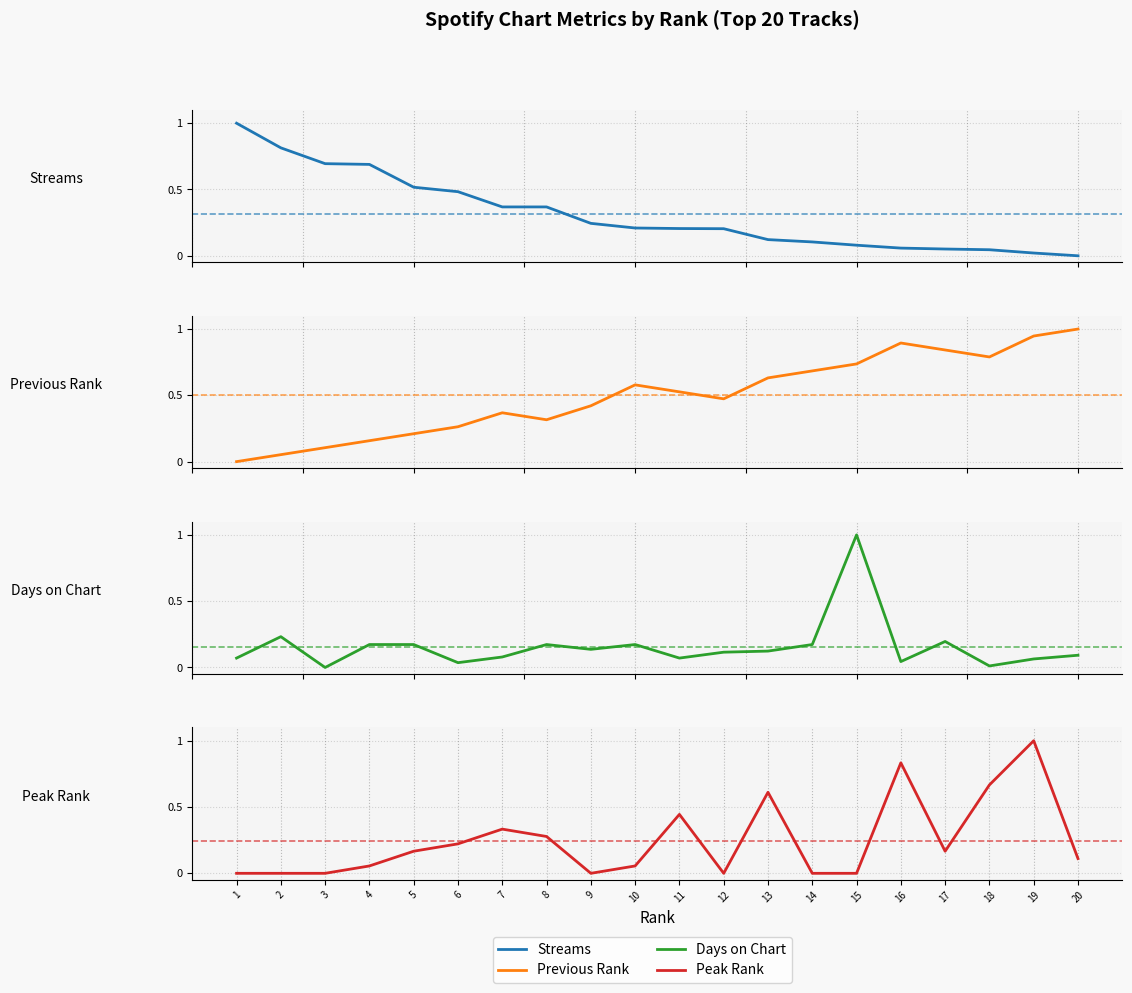

Reading left to right, list all the values displayed in this chart.

Streams: 1.0	0.8	0.7	0.7	0.5	0.5	0.4	0.4	0.2	0.2	0.2	0.2	0.1	0.1	0.1	0.1	0.1	0.0	0.0	0.0
Previous Rank: 0.0	0.1	0.1	0.2	0.2	0.3	0.4	0.3	0.4	0.6	0.5	0.5	0.6	0.7	0.7	0.9	0.8	0.8	0.9	1.0
Days on Chart: 0.1	0.2	0.0	0.2	0.2	0.0	0.1	0.2	0.1	0.2	0.1	0.1	0.1	0.2	1.0	0.0	0.2	0.0	0.1	0.1
Peak Rank: 0.0	0.0	0.0	0.1	0.2	0.2	0.3	0.3	0.0	0.1	0.4	0.0	0.6	0.0	0.0	0.8	0.2	0.7	1.0	0.1